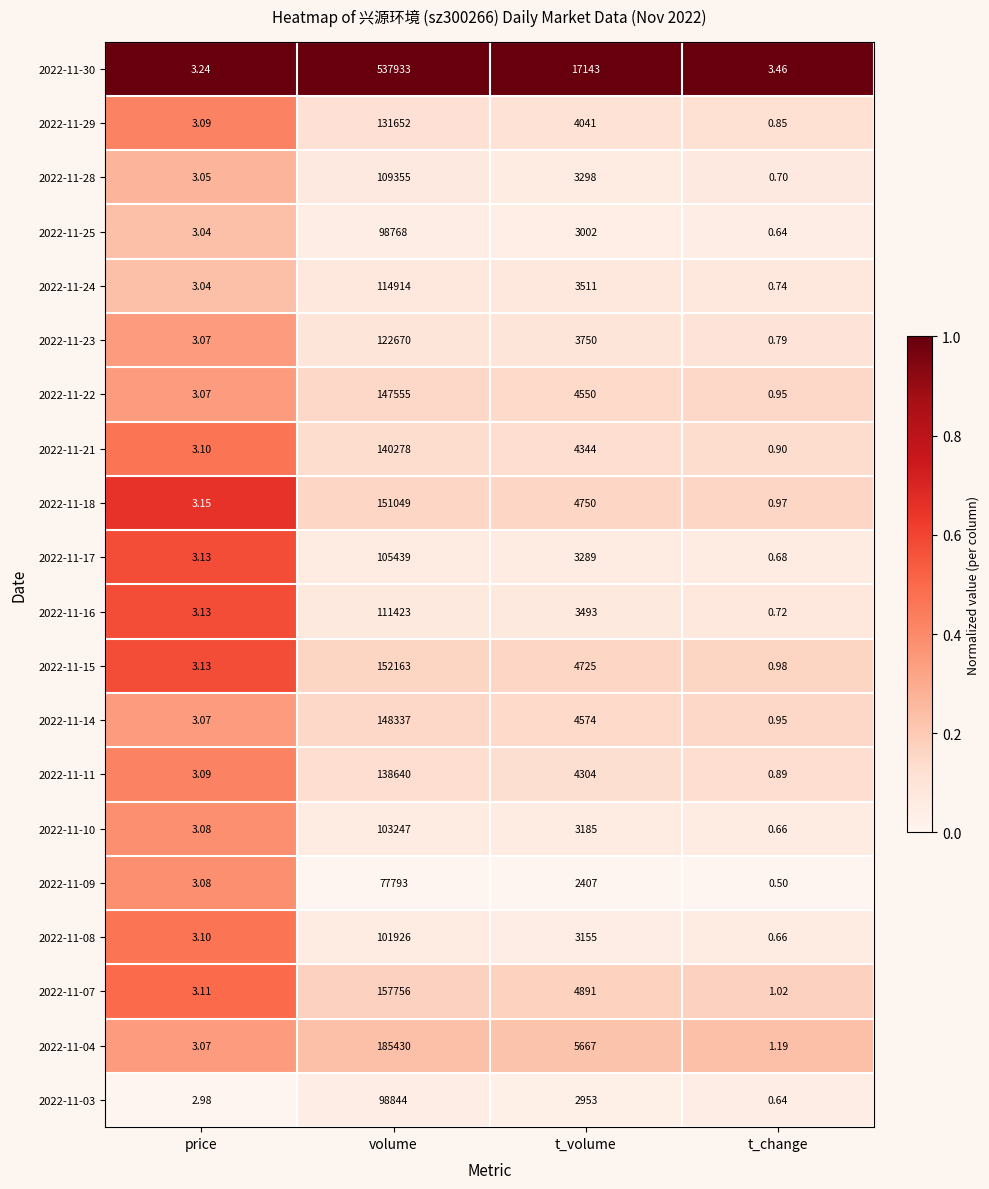

At which label does 2022-11-09 first exceed 2407?

volume